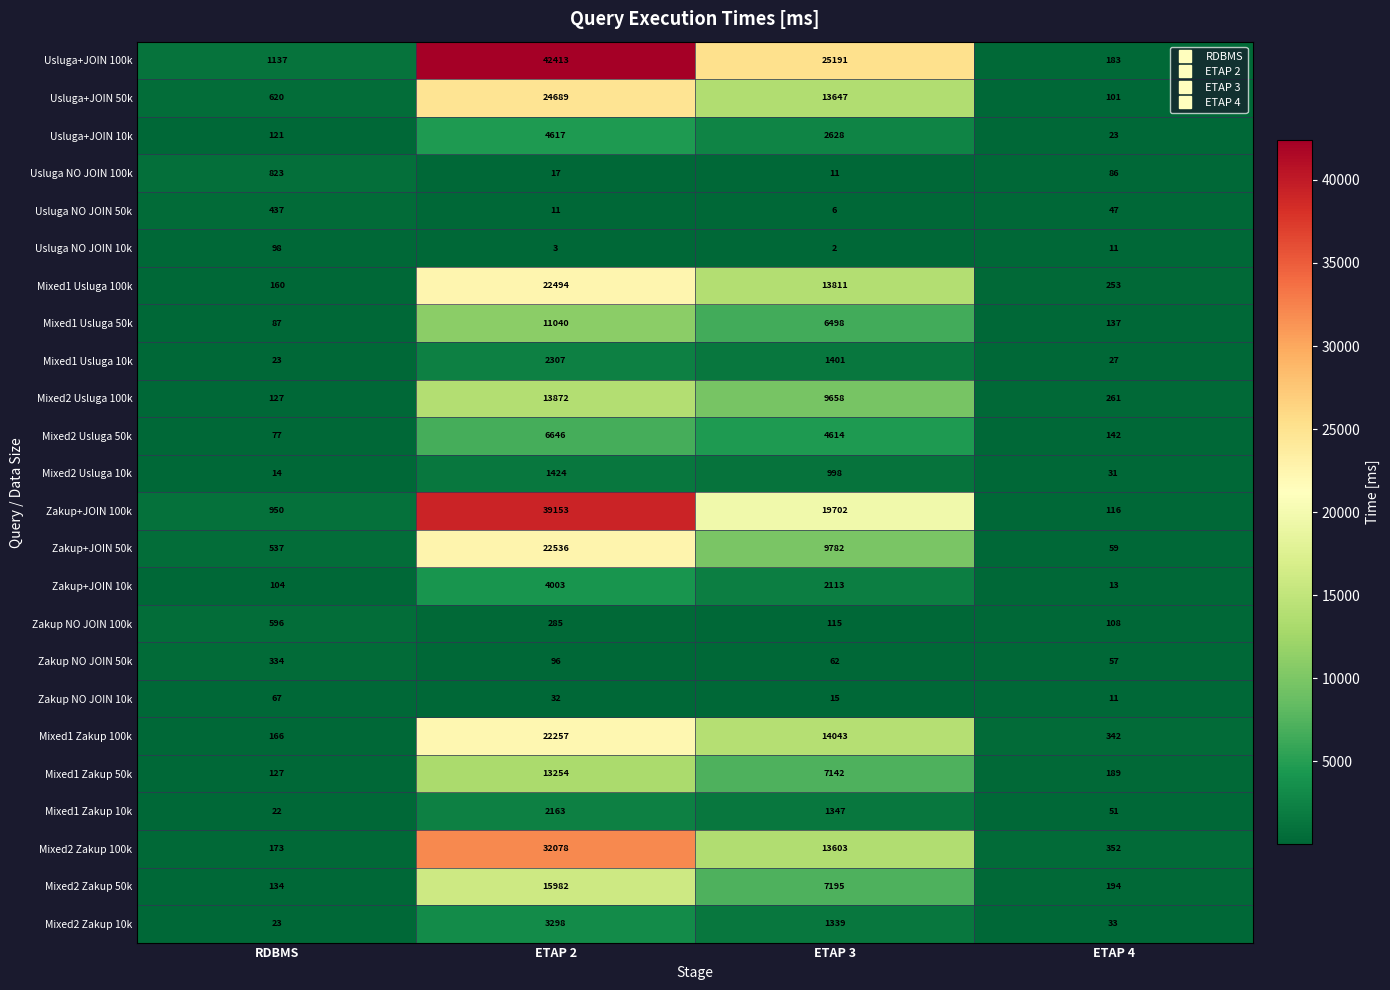

What is the difference between the highest and lowest values at ETAP 2?

42410